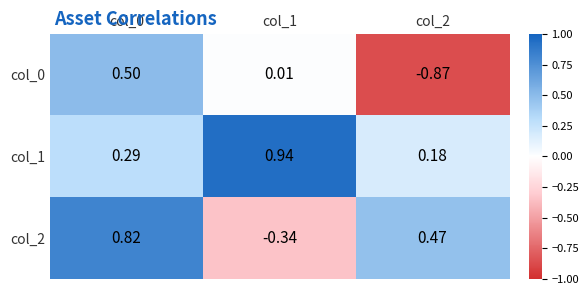

What is the difference between the highest and lowest values at col_1?

1.3